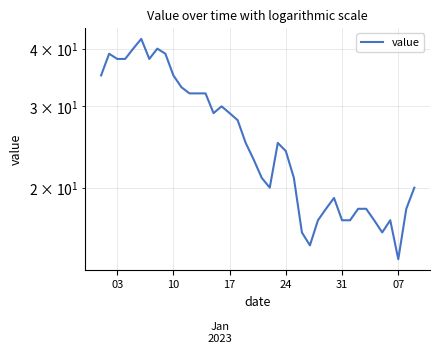

What is the greatest value displayed?

42